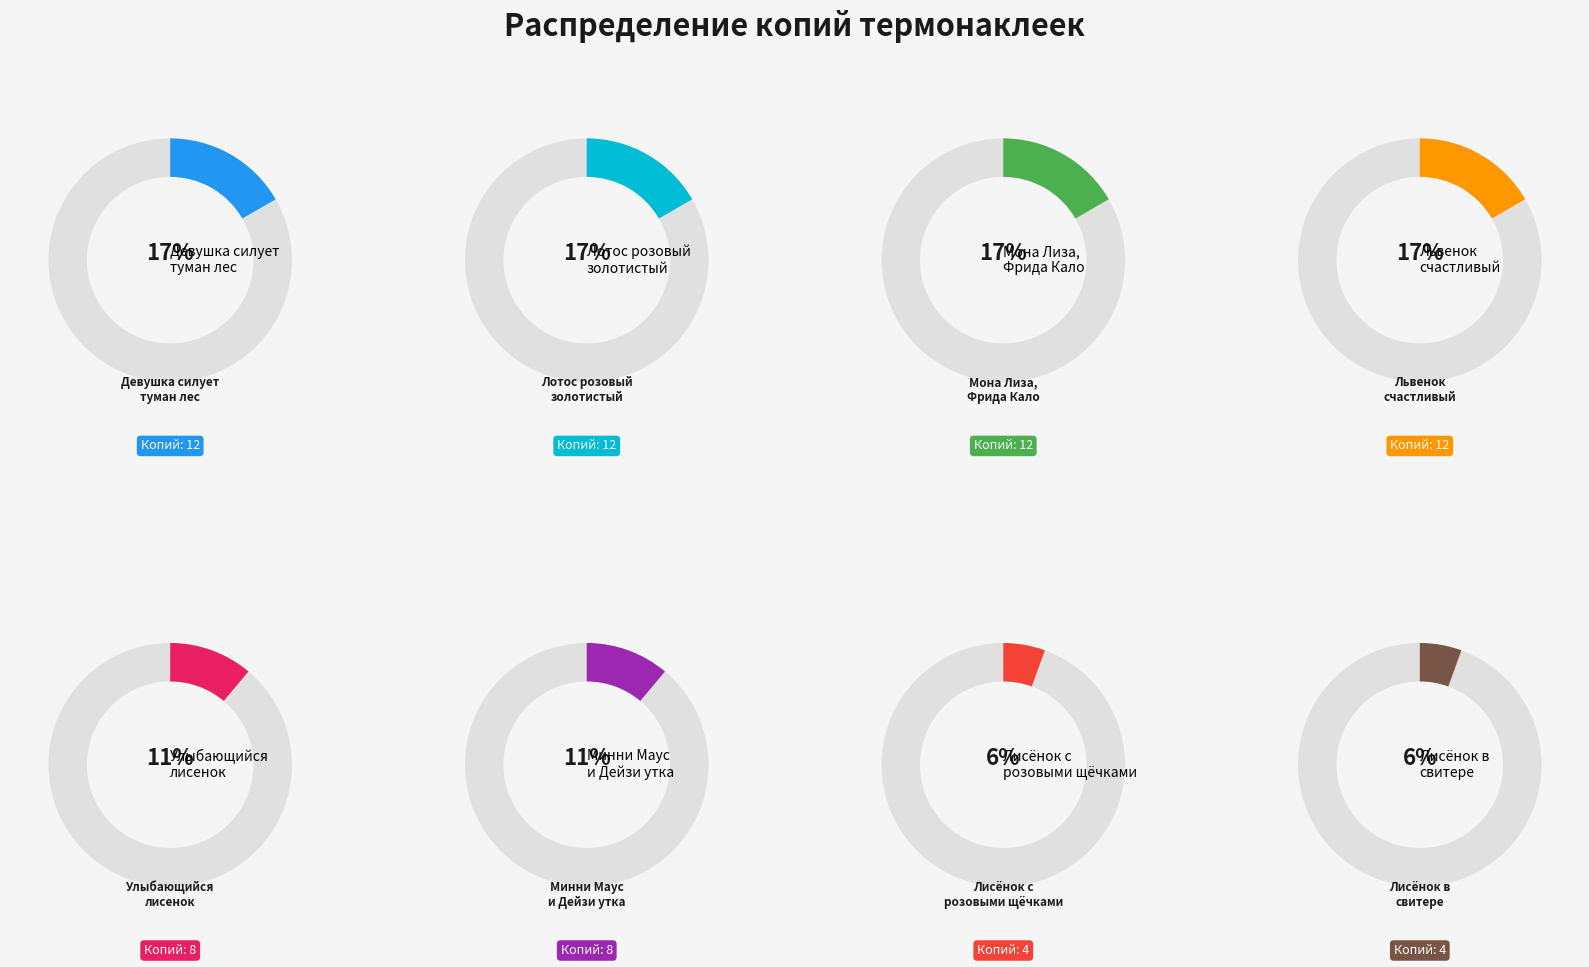

What is the ratio of the value at Термонаклейка Мона Лиза, Фрида Кало to the value at Термонаклейка Девушка силует туман лес?

1.0